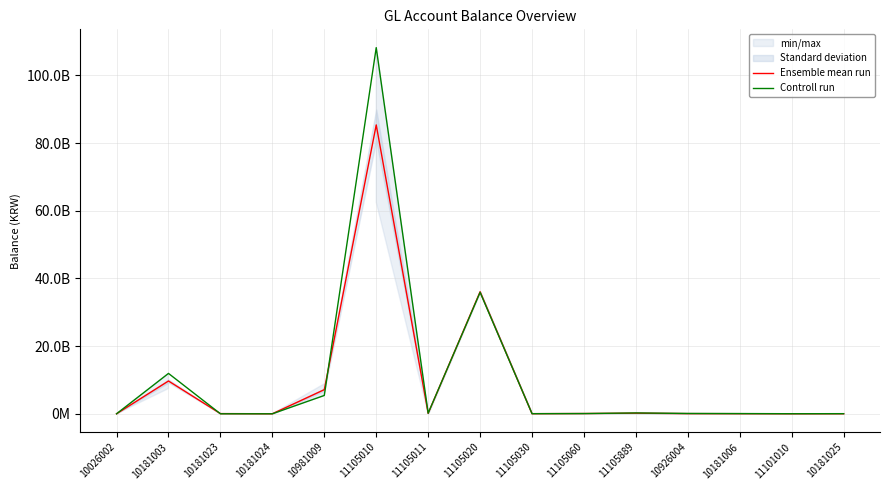

What is the label of the 6th point from the right?

11105060